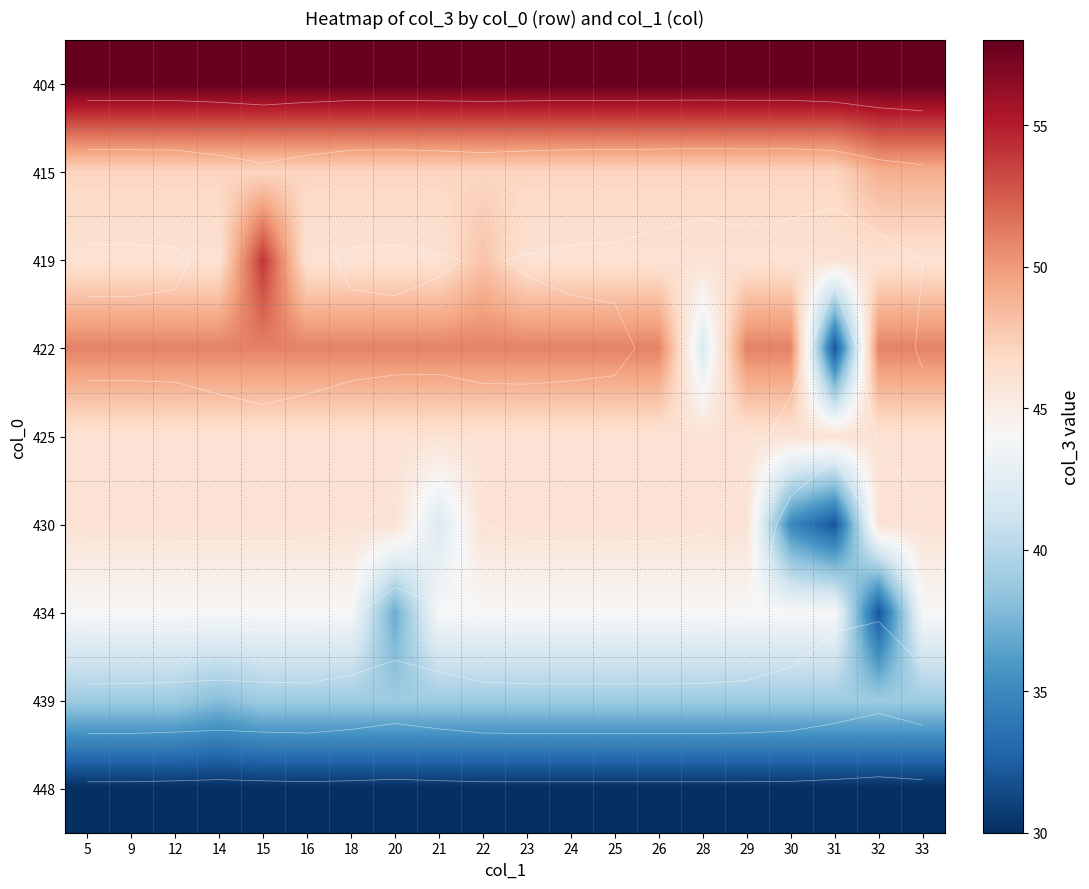

At which label does 404 reach its minimum?

5